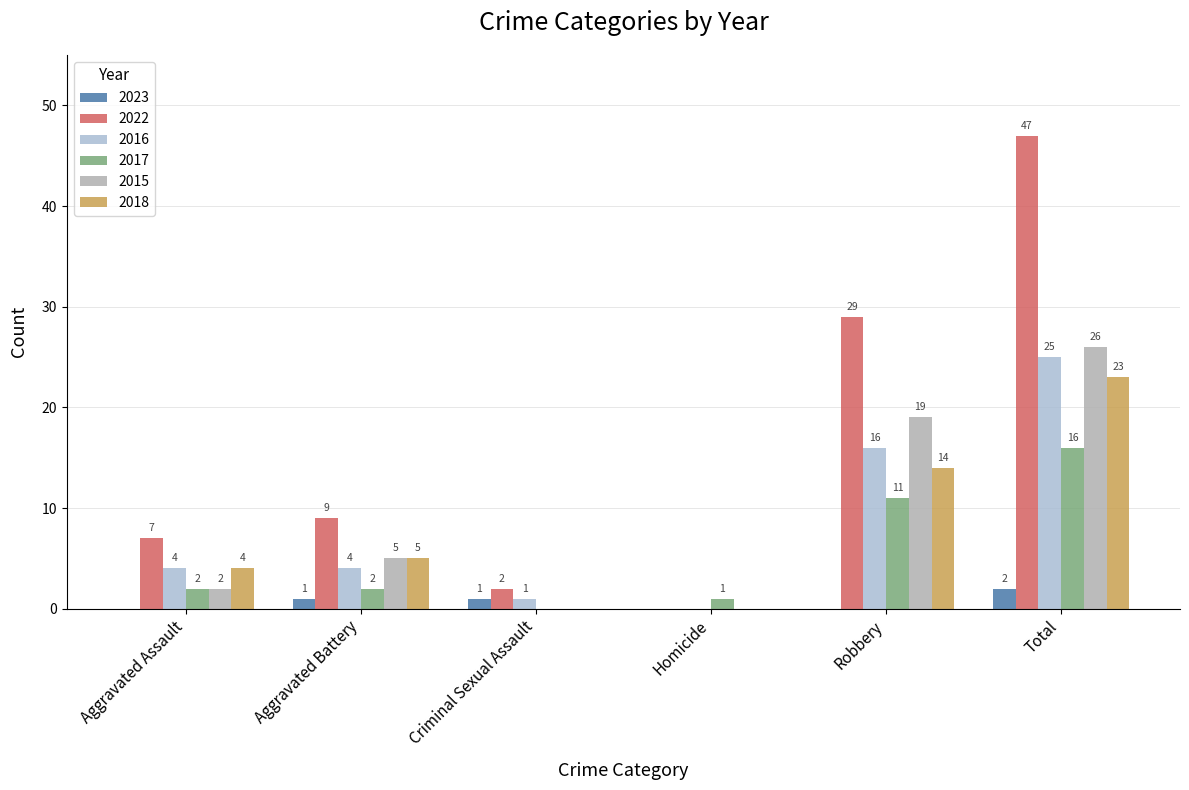

What is the maximum value shown in the chart?

47